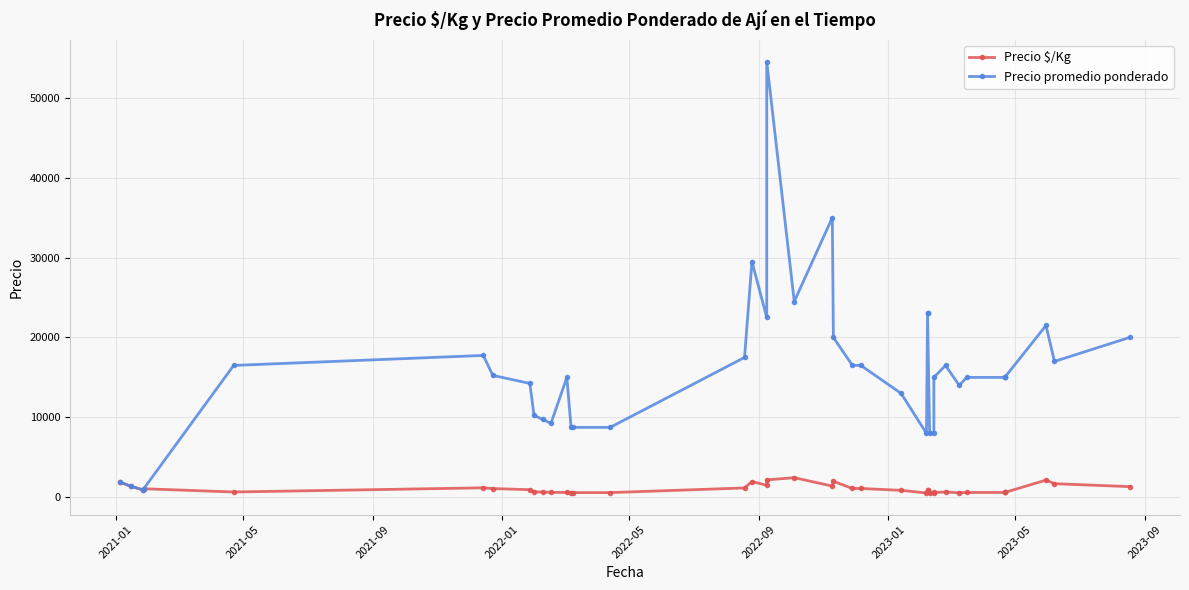

What is the value of the Precio $/Kg point at the 32nd from the left?

660